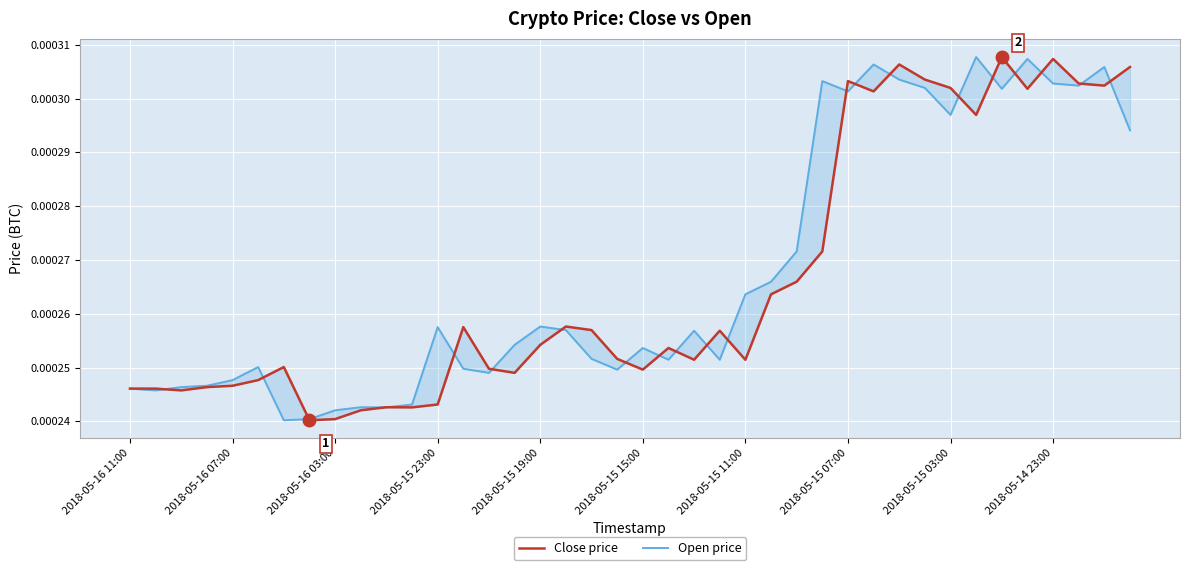

How many data points does each series have?

40